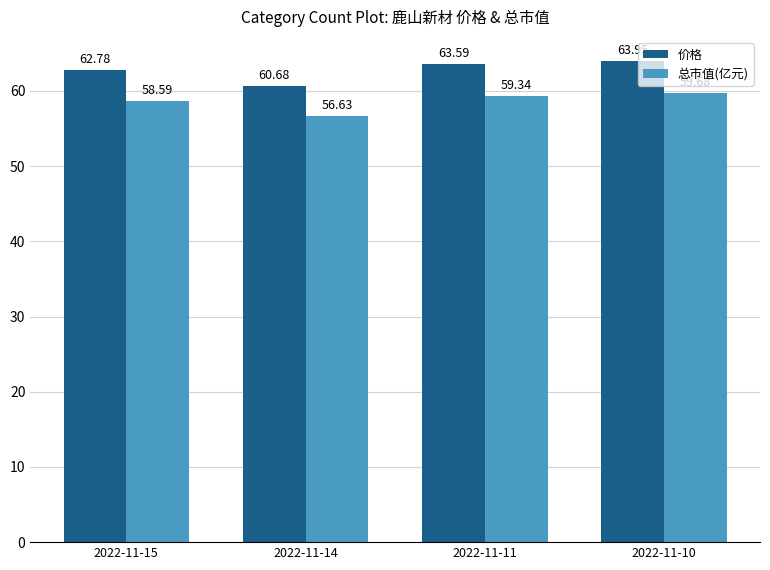

Is it true that 价格 equals 40.1 at 2022-11-14?

False